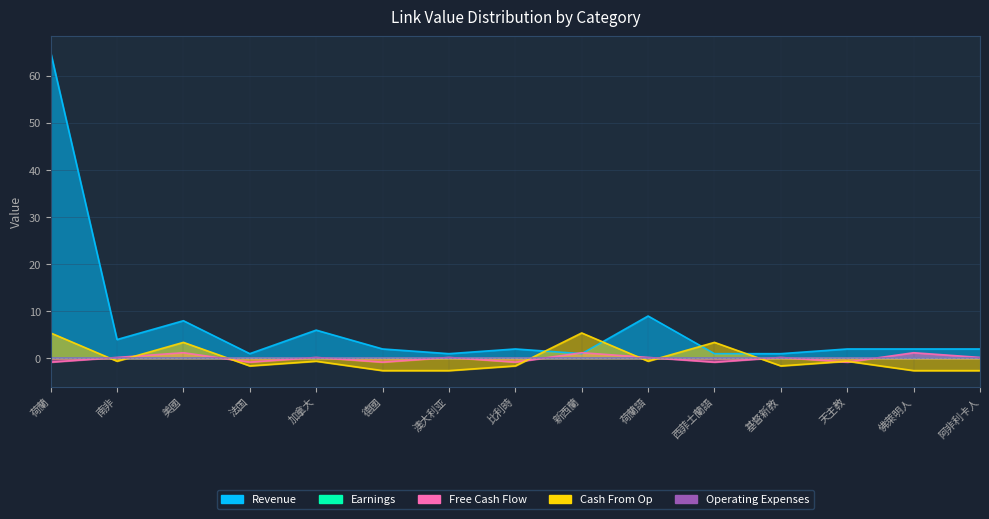

True or false: Free Cash Flow and Cash From Op cross at least once.

True